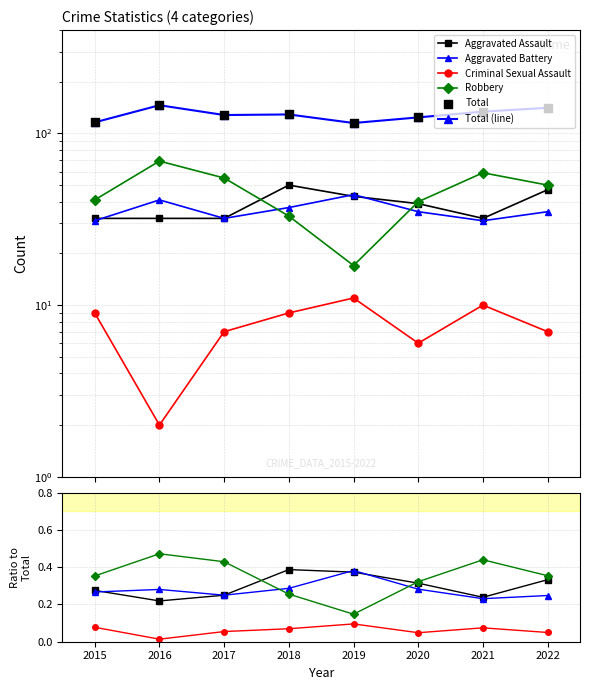

Which series contains the highest Y value?

Total (line)